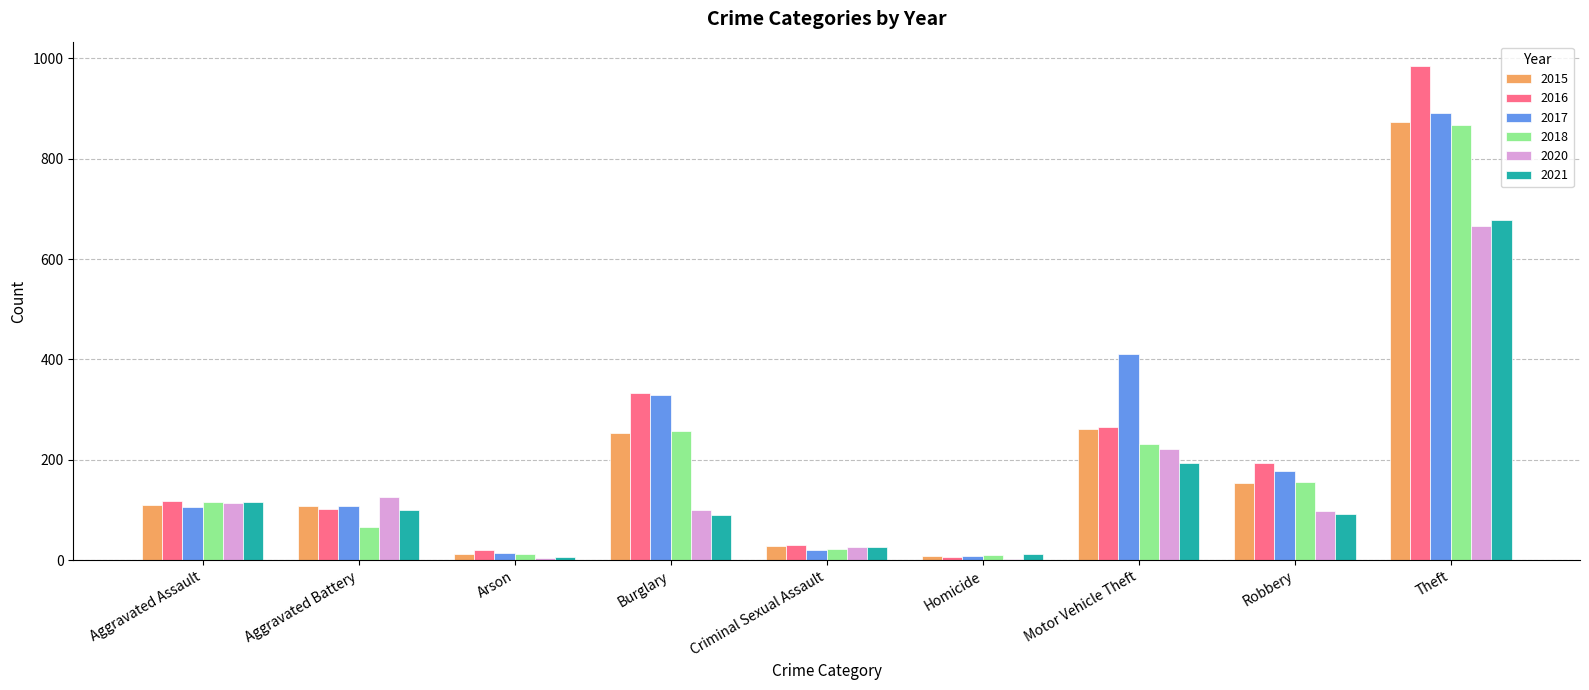

Is the value of 2015 at Motor Vehicle Theft greater than the value of 2018 at Robbery?

Yes